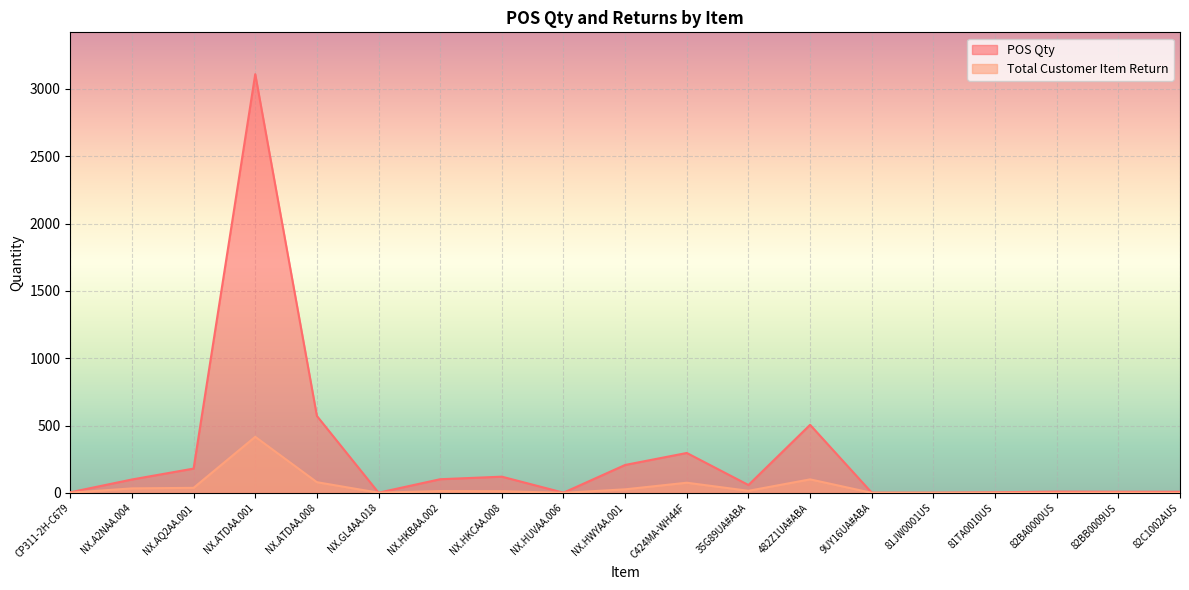

What is the average value of the POS Qty series?

278